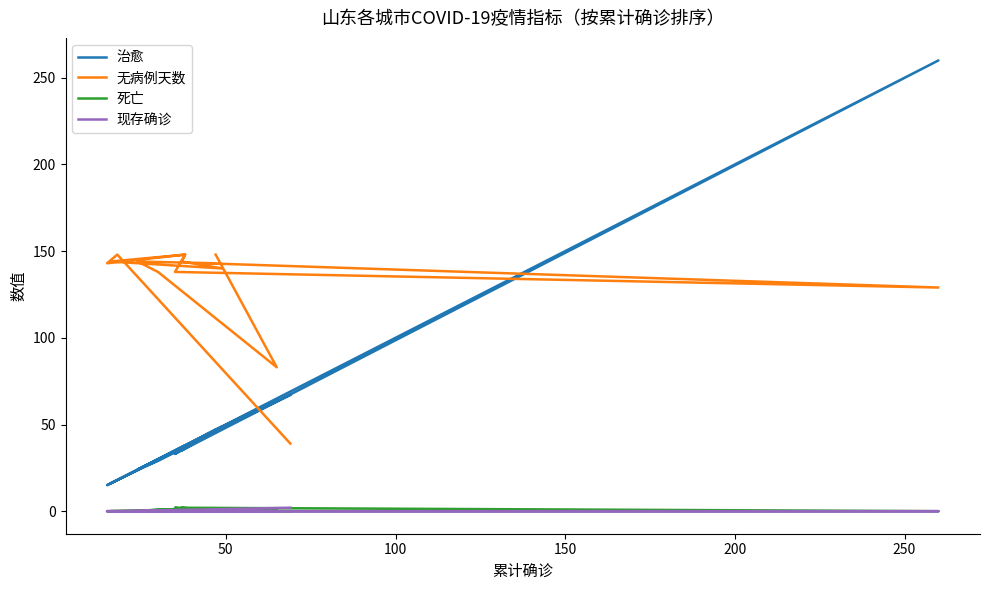

What is the maximum value shown in the chart?

260